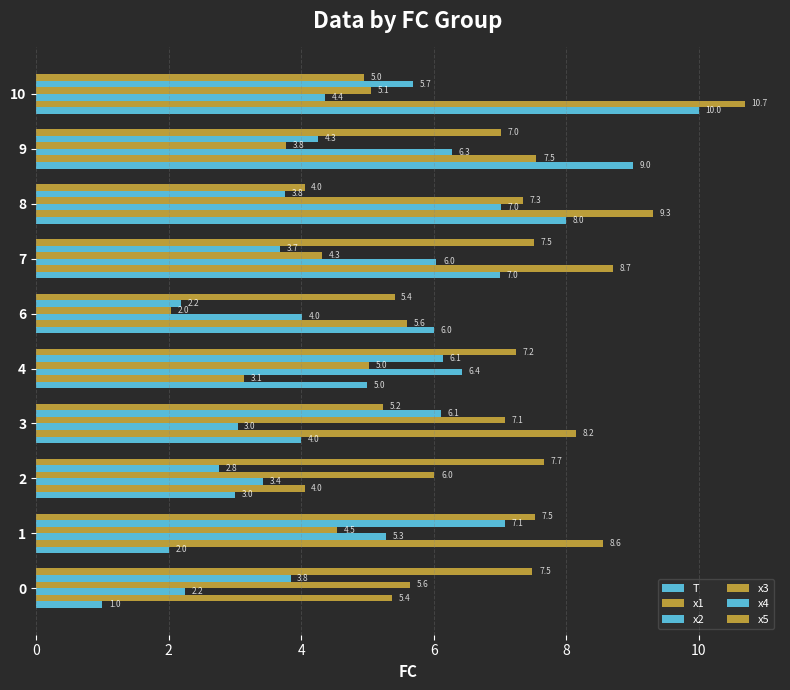

Reading left to right, list all the values displayed in this chart.

T: 1.0	2.0	3.0	4.0	5.0	6.0	7.0	8.0	9.0	10.0
x1: 5.4	8.6	4.0	8.2	3.1	5.6	8.7	9.3	7.5	10.7
x2: 2.2	5.3	3.4	3.0	6.4	4.0	6.0	7.0	6.3	4.4
x3: 5.6	4.5	6.0	7.1	5.0	2.0	4.3	7.3	3.8	5.1
x4: 3.8	7.1	2.8	6.1	6.1	2.2	3.7	3.8	4.3	5.7
x5: 7.5	7.5	7.7	5.2	7.2	5.4	7.5	4.0	7.0	5.0